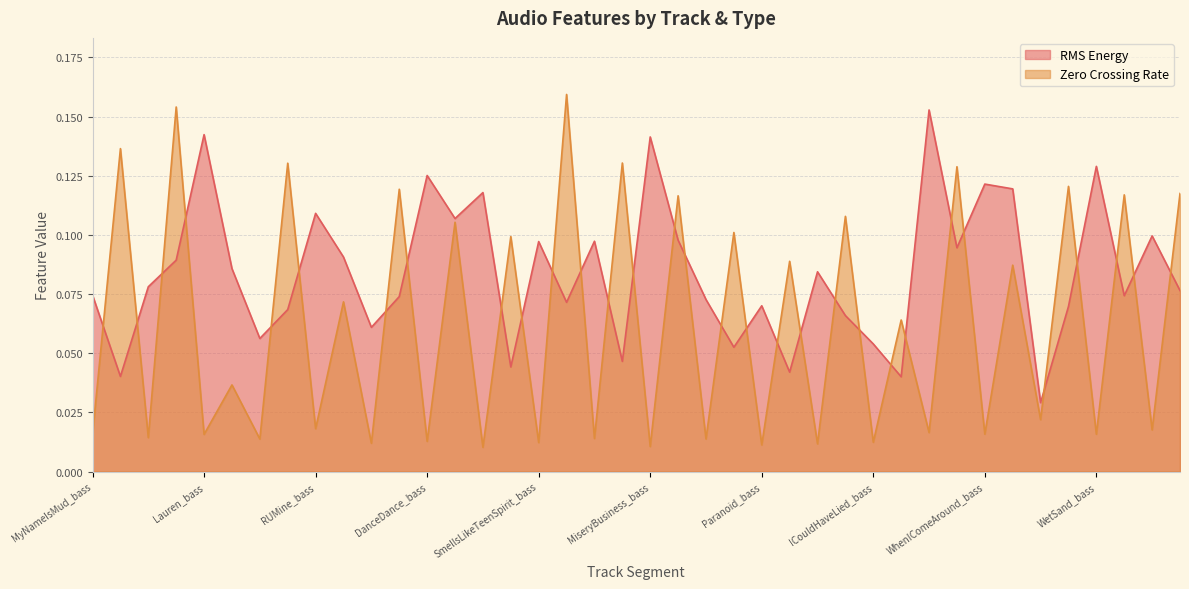

The value of Zero Crossing Rate at OutOfTheBlack_guitar is 0.1. True or false?

True